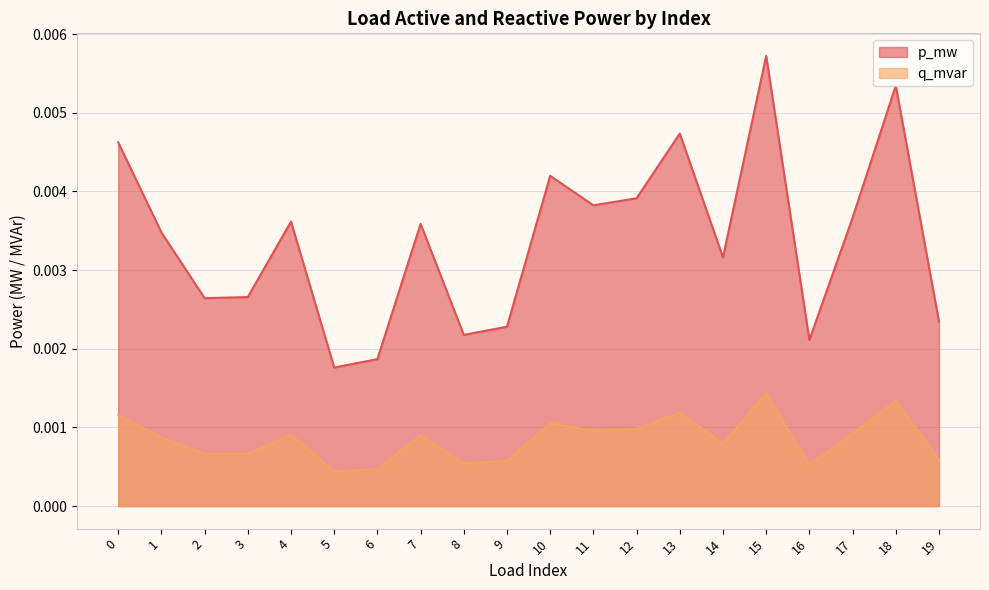

How many lines are shown in the chart?

2